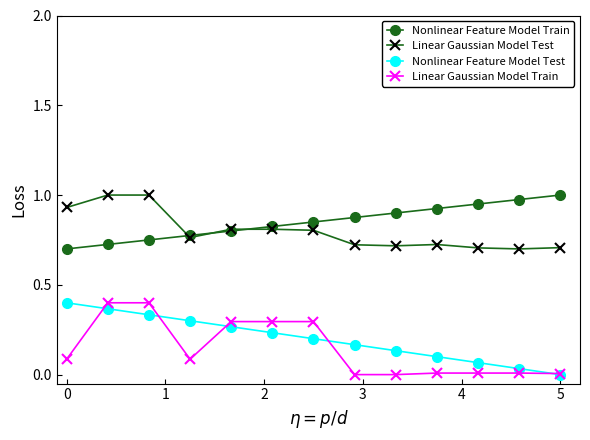

True or false: Nonlinear Feature Model Train and Nonlinear Feature Model Test cross at least once.

False